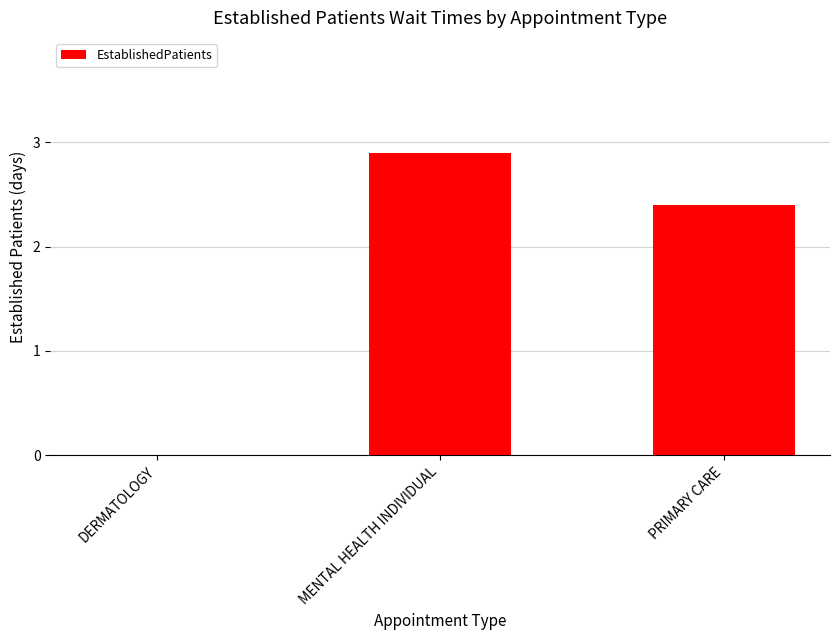

Reading left to right, extract all data points from this chart.

DERMATOLOGY=0.0	MENTAL HEALTH INDIVIDUAL=2.9	PRIMARY CARE=2.4